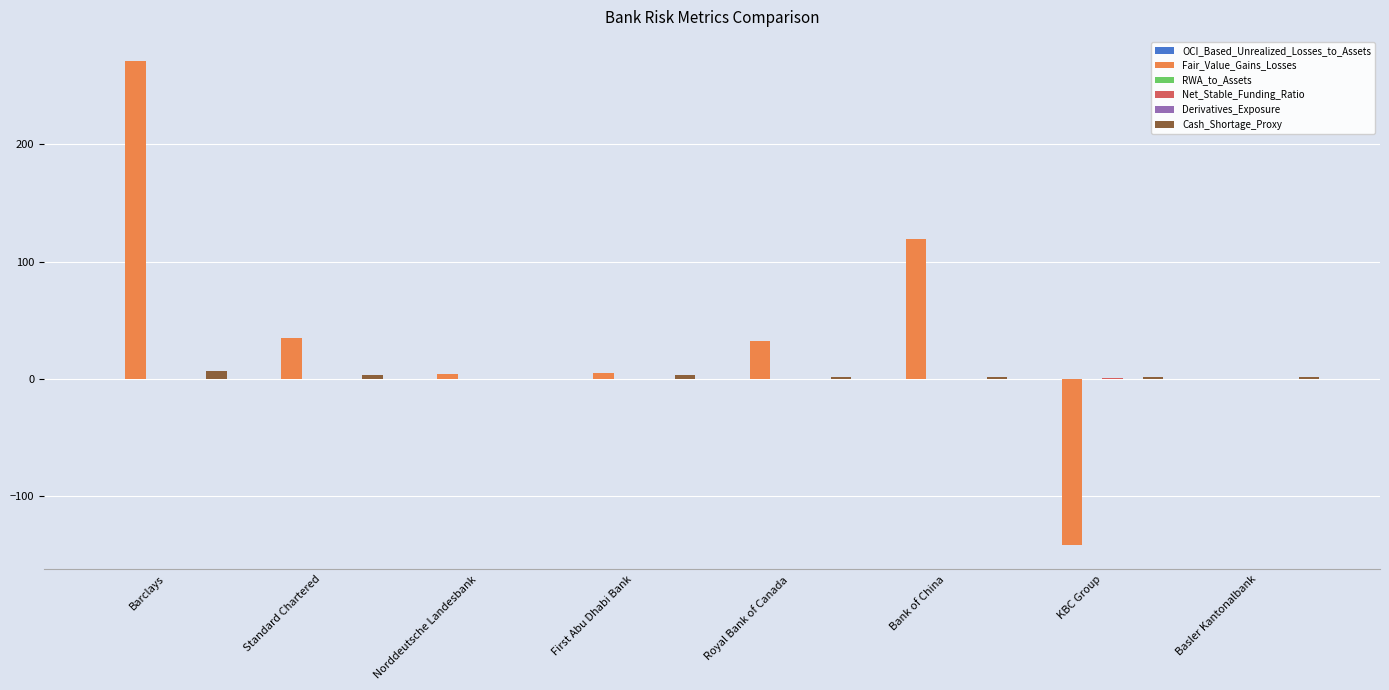

Which series has the largest total across all categories?

Fair_Value_Gains_Losses